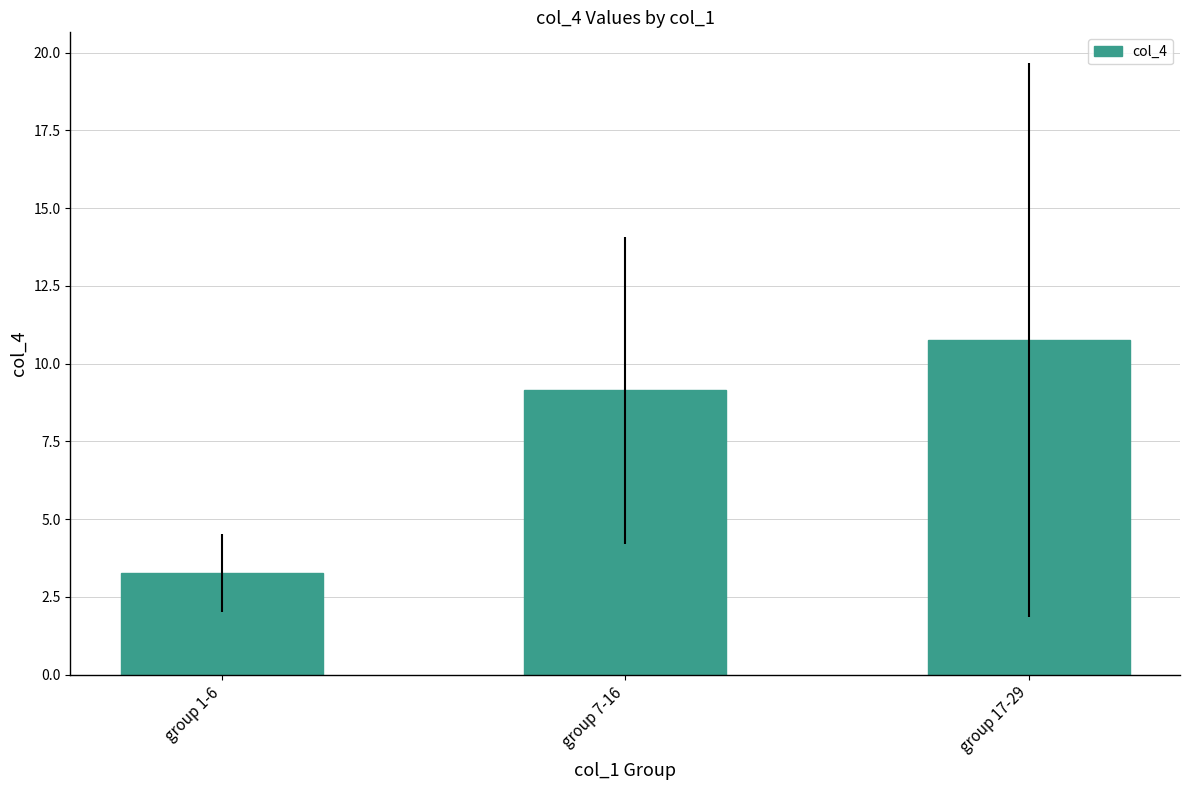

Does the chart contain any negative values?

No